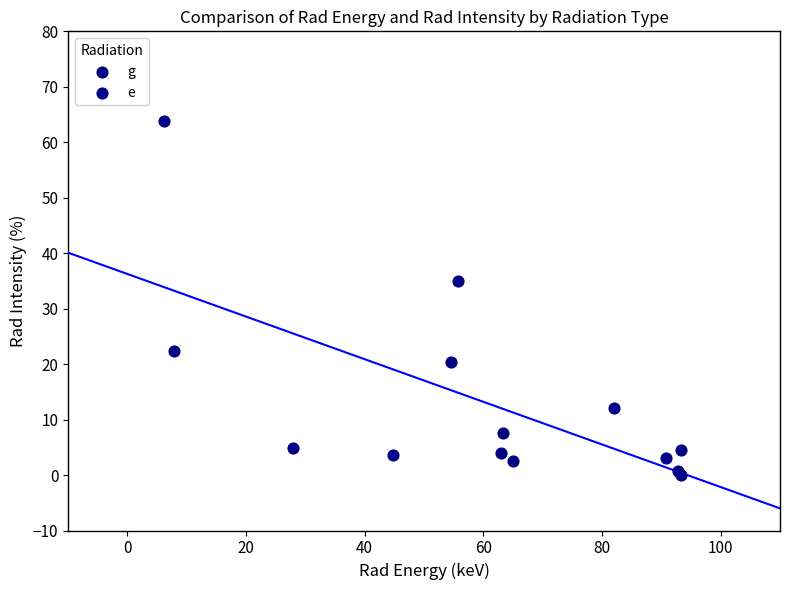

Which series reaches the maximum Y coordinate?

e